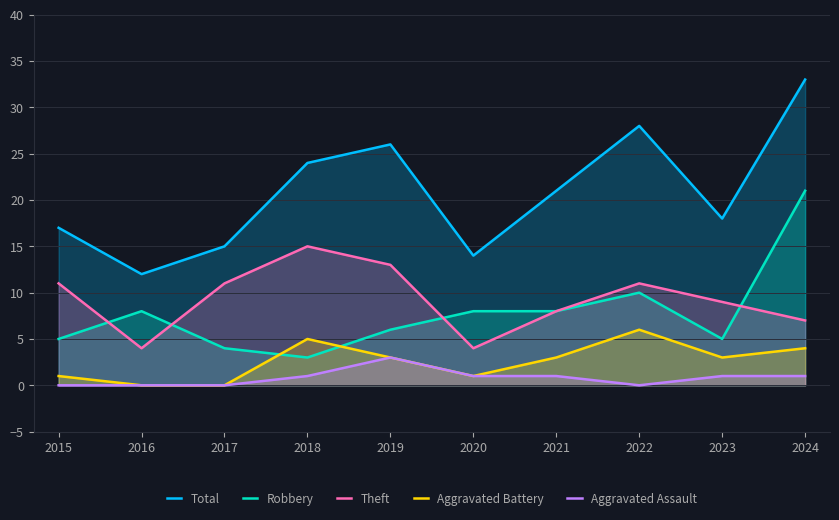

What is the spread (max minus min) of values at 2017?

15